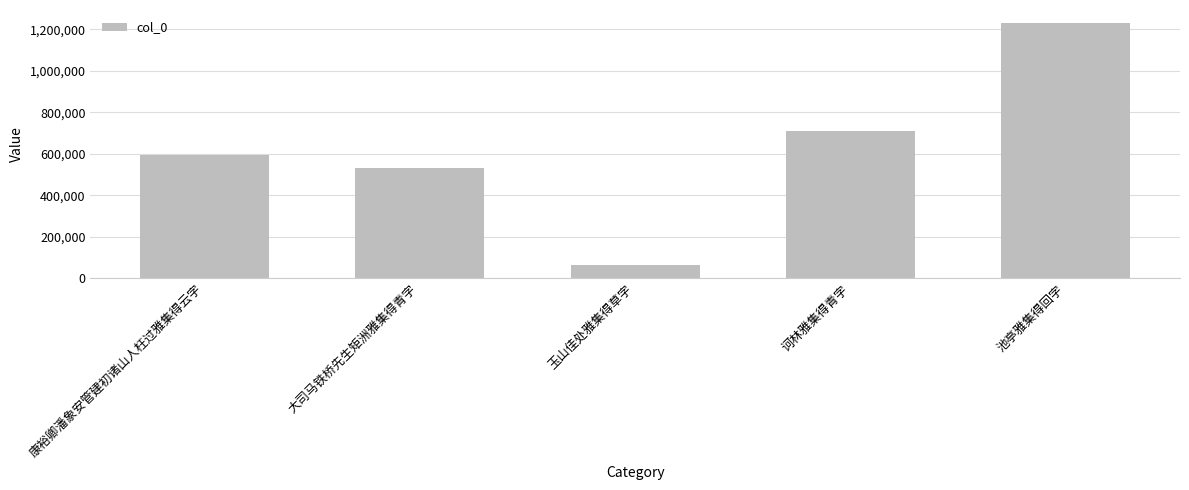

At which label is the value closest to 648619?

康裕卿潘象安管建初诸山人枉过雅集得云字